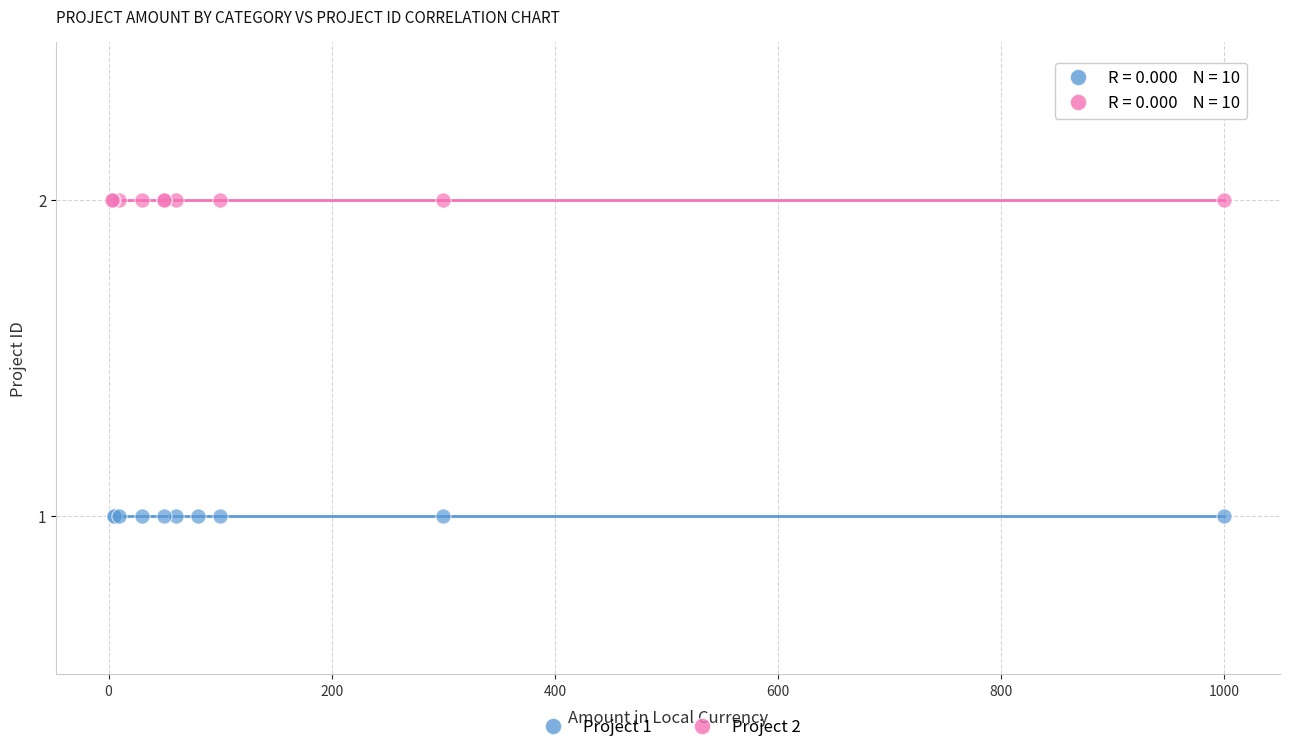

Which series contains the lowest Y value?

Project 1